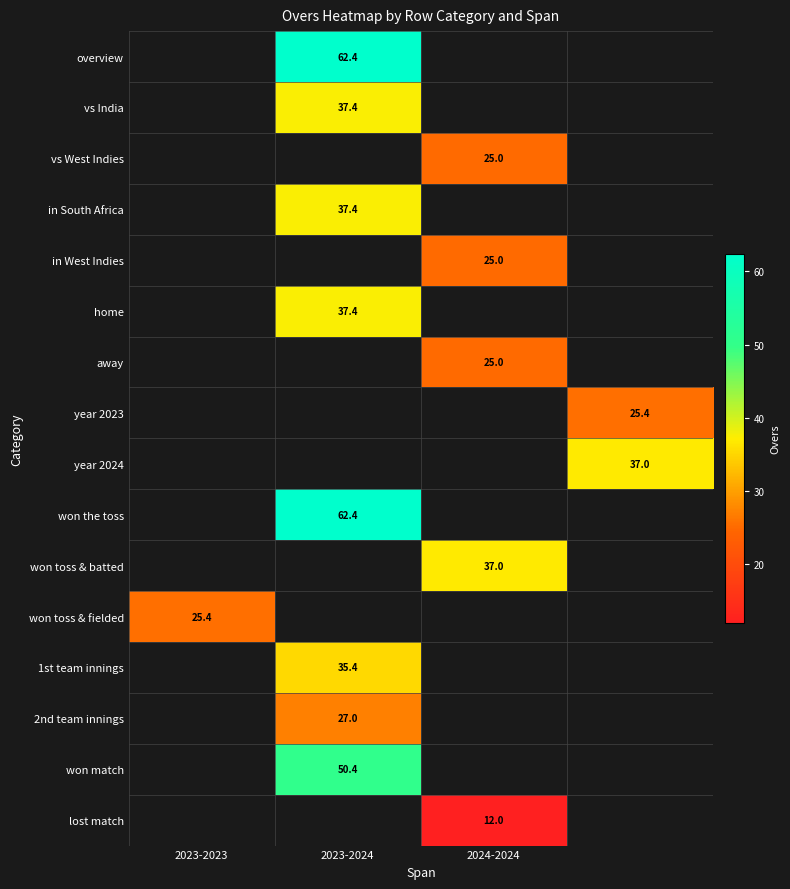

The value of 2nd team innings at 2023-2024 is 27.0. True or false?

True